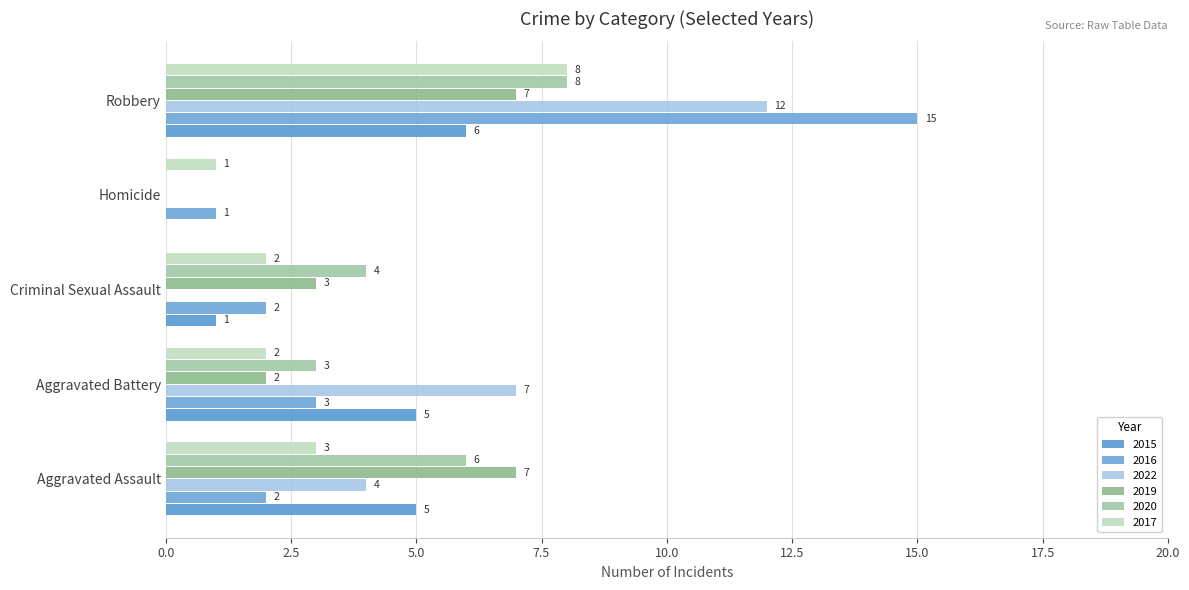

Reading left to right, list all the values displayed in this chart.

2015: Aggravated Assault=5	Aggravated Battery=5	Criminal Sexual Assault=1	Homicide=0	Robbery=6
2016: Aggravated Assault=2	Aggravated Battery=3	Criminal Sexual Assault=2	Homicide=1	Robbery=15
2022: Aggravated Assault=4	Aggravated Battery=7	Criminal Sexual Assault=0	Homicide=0	Robbery=12
2019: Aggravated Assault=7	Aggravated Battery=2	Criminal Sexual Assault=3	Homicide=0	Robbery=7
2020: Aggravated Assault=6	Aggravated Battery=3	Criminal Sexual Assault=4	Homicide=0	Robbery=8
2017: Aggravated Assault=3	Aggravated Battery=2	Criminal Sexual Assault=2	Homicide=1	Robbery=8